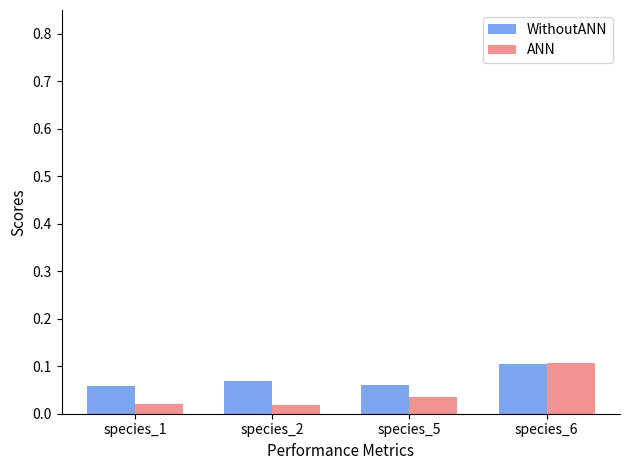

Which series changed the most between species_2 and species_6?

ANN